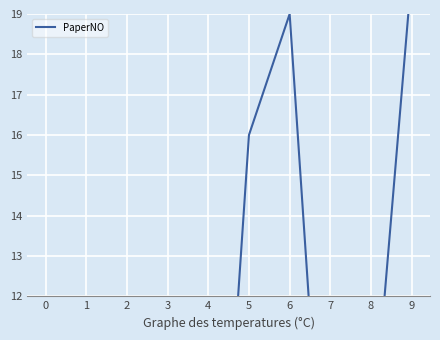

What is the smallest value displayed?

1